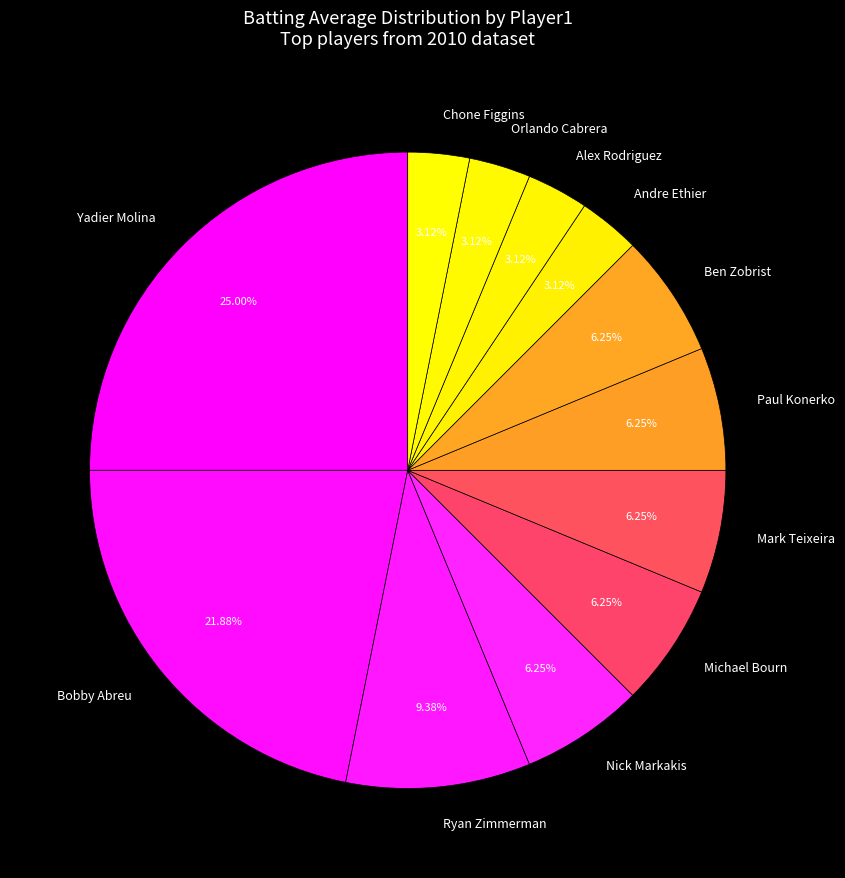

Is Yadier Molina the majority of the pie?

No